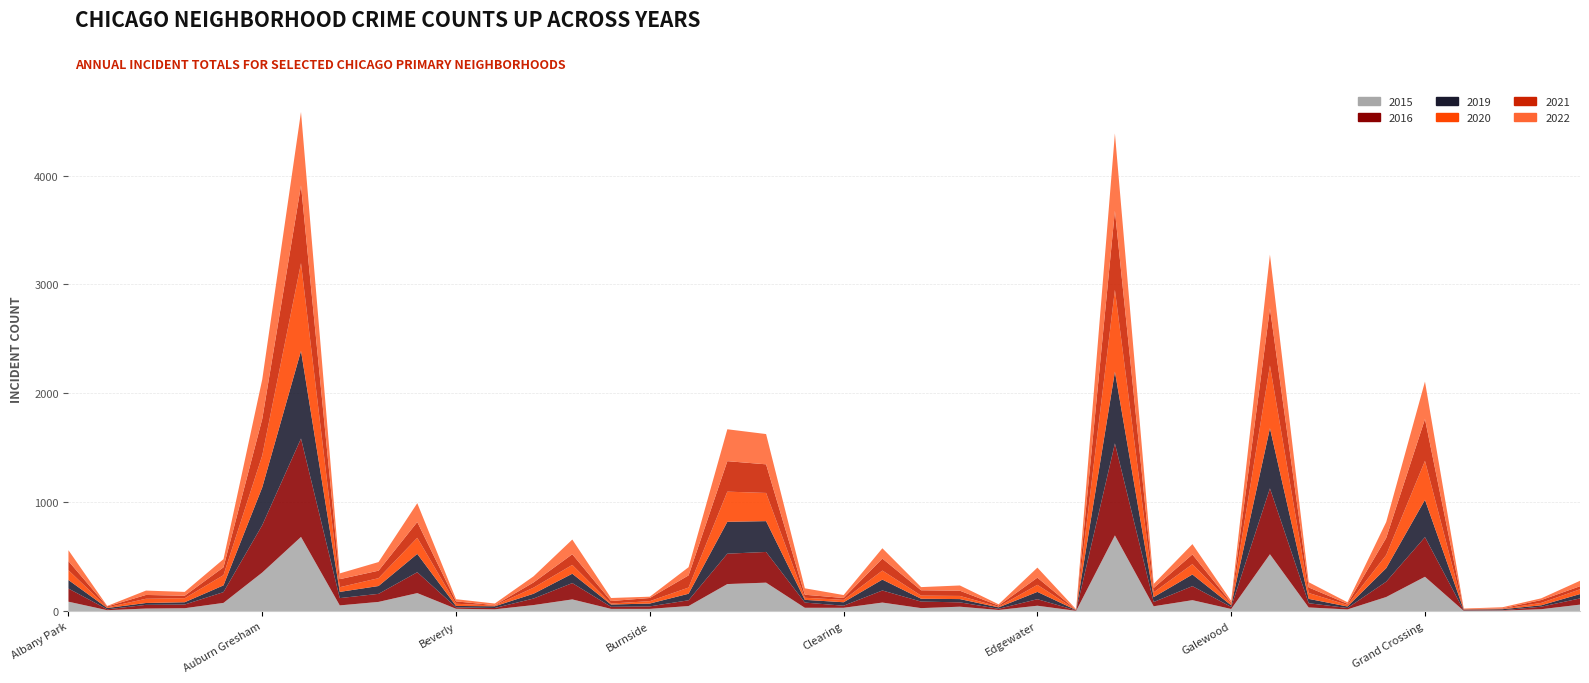

Reading left to right, extract all data points from this chart.

2015: 86	8	23	26	75	354	681	52	84	165	21	16	55	107	20	20	46	248	261	30	30	78	27	40	10	49	2	695	44	100	19	522	33	15	129	315	2	4	17	59
2016: 121	8	34	34	99	435	904	67	74	192	13	12	60	150	19	23	53	279	282	48	19	111	60	40	11	60	4	845	39	129	19	605	39	13	141	364	5	3	23	57
2019: 78	12	17	21	62	347	805	57	72	168	13	16	44	86	21	26	60	293	283	25	32	100	26	30	13	67	3	659	45	107	15	553	40	14	124	343	6	10	13	40
2020: 90	6	39	37	94	293	806	43	72	148	20	7	56	81	9	22	57	277	259	19	22	83	29	29	6	65	1	752	44	95	14	576	54	14	121	358	1	4	22	44
2021: 84	8	35	23	72	336	714	74	69	145	22	3	48	98	23	29	112	280	263	28	17	110	49	48	10	66	1	726	40	89	10	525	51	11	157	384	3	4	26	28
2022: 100	5	40	35	75	363	675	53	79	173	20	15	56	135	28	12	75	293	278	59	27	95	29	48	12	92	5	711	37	95	17	494	48	14	146	344	6	10	16	50